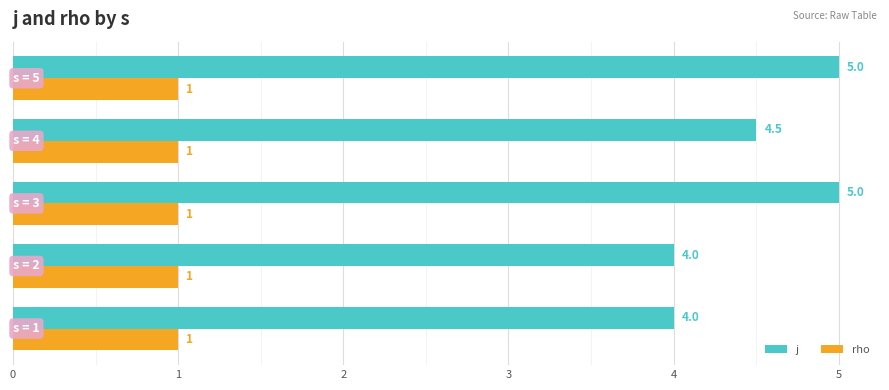

What is the lowest value of the rho series?

1.0